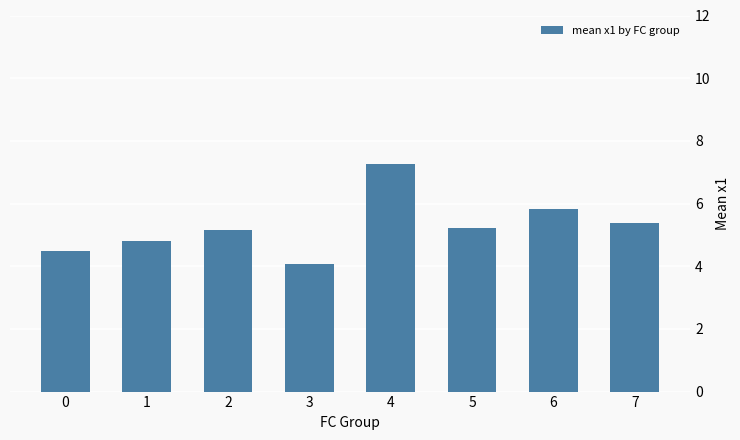

How many bars are there in total?

8